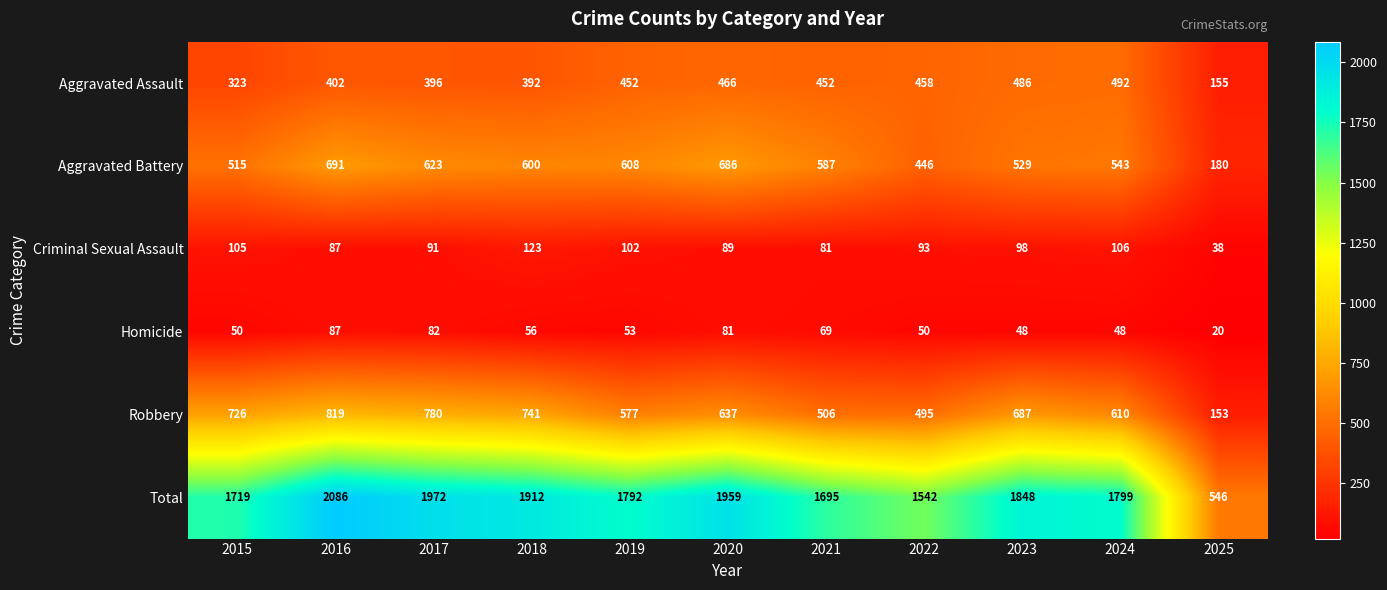

What is the sum of all Robbery values?

6731